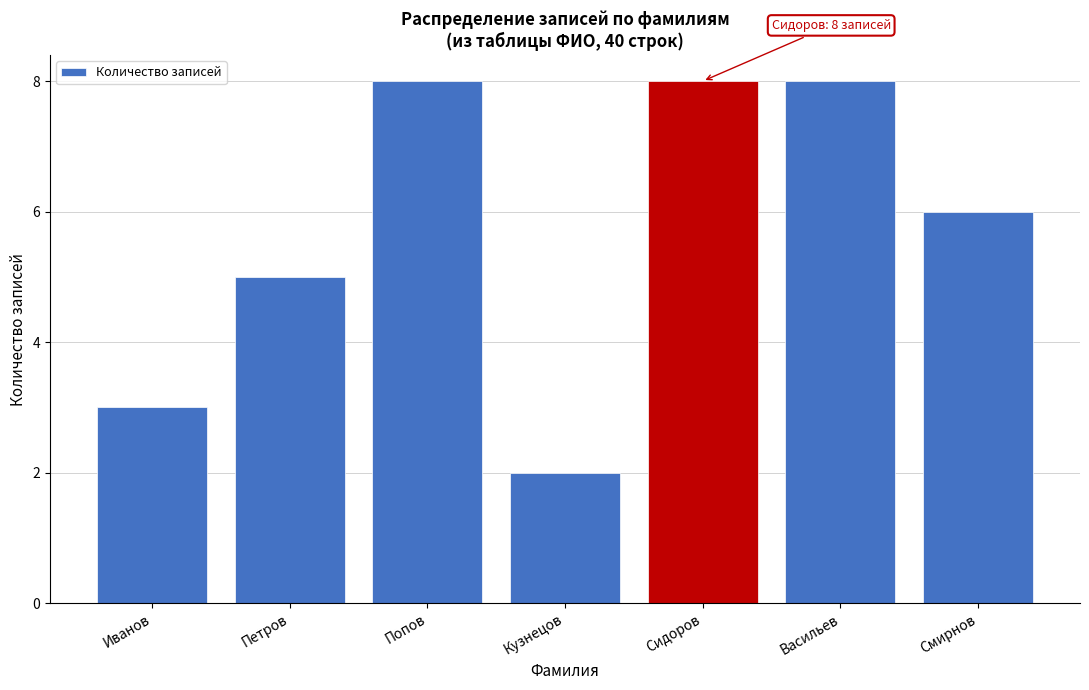

Reading right to left, what are all the values shown in this chart?

Смирнов=6	Васильев=8	Сидоров=8	Кузнецов=2	Попов=8	Петров=5	Иванов=3